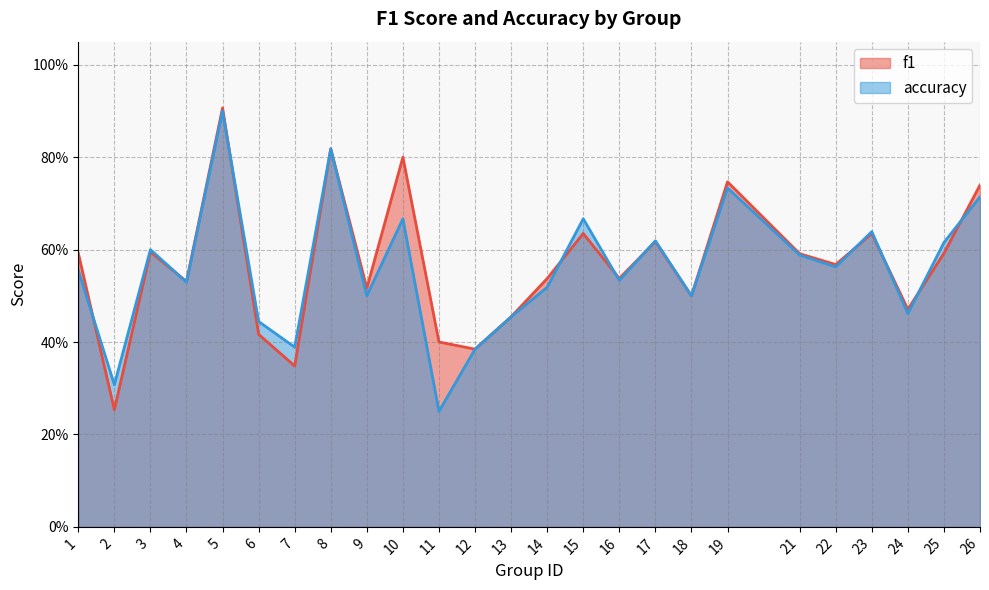

Between 4 and 15, which is larger?

15